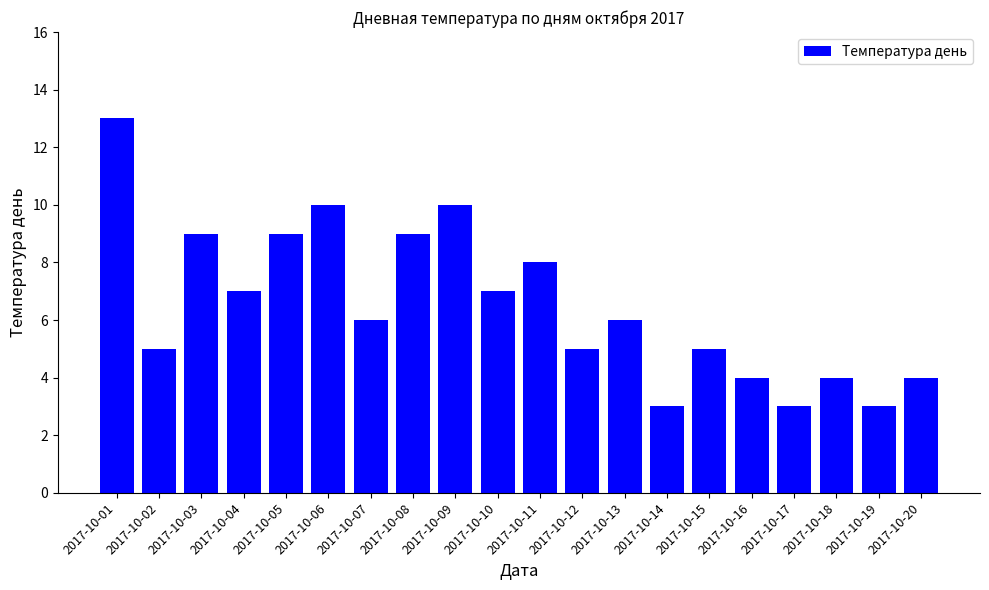

Where does the data first go above 6?

2017-10-01